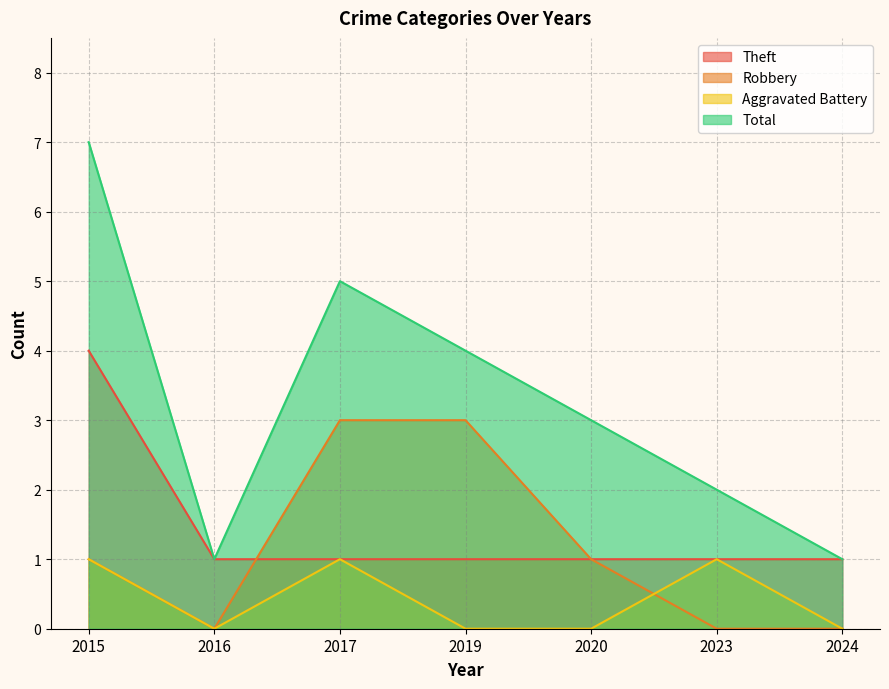

How many intersections are there between Robbery and Aggravated Battery?

1